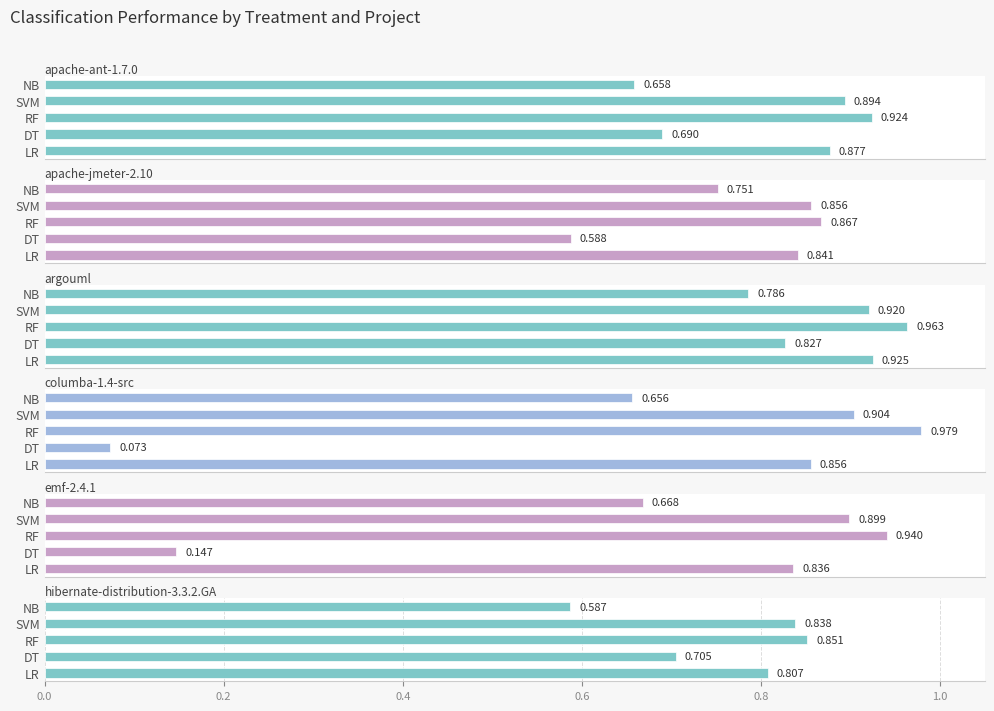

Is it true that columba-1.4-src equals 1.0 at 0.8?

False